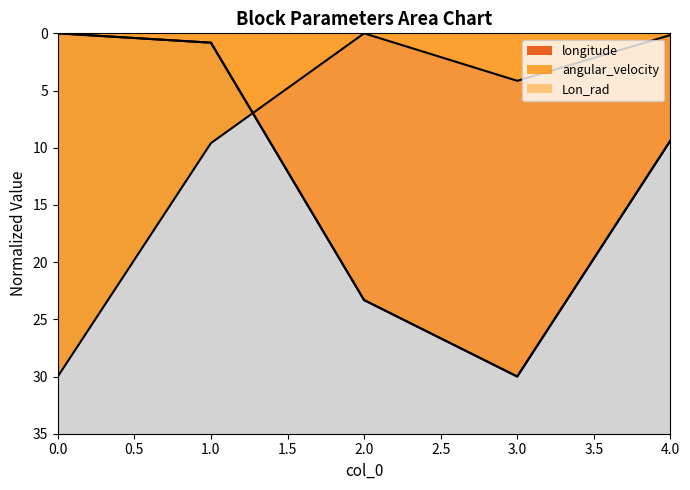

Which series changed the most between 0 and 1?

angular_velocity